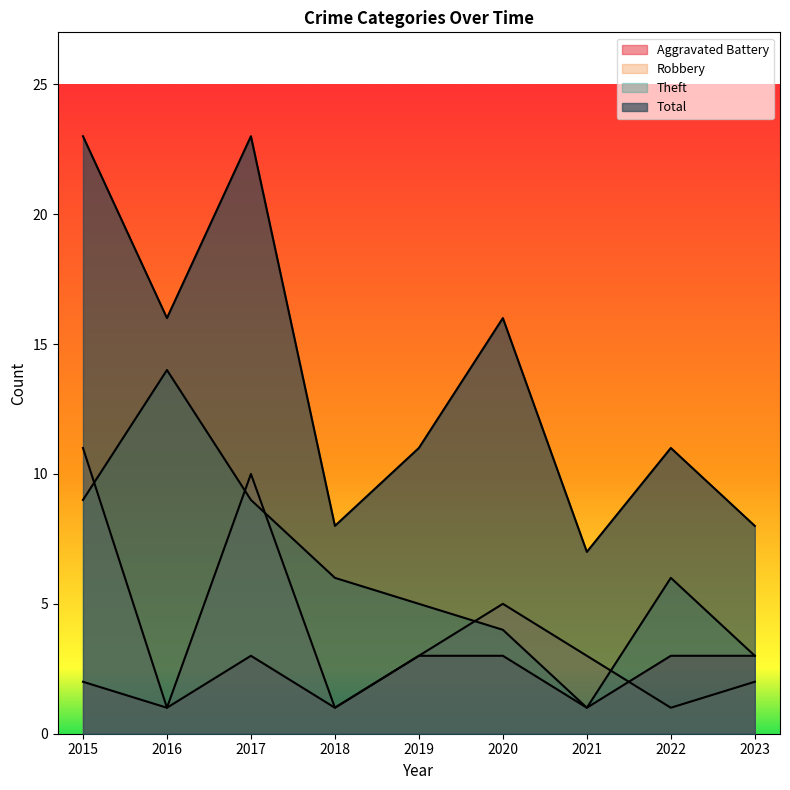

Reading left to right, extract all data points from this chart.

Aggravated Battery: 2	1	3	1	3	3	1	3	3
Robbery: 11	1	10	1	3	5	3	1	2
Theft: 9	14	9	6	5	4	1	6	3
Total: 23	16	23	8	11	16	7	11	8